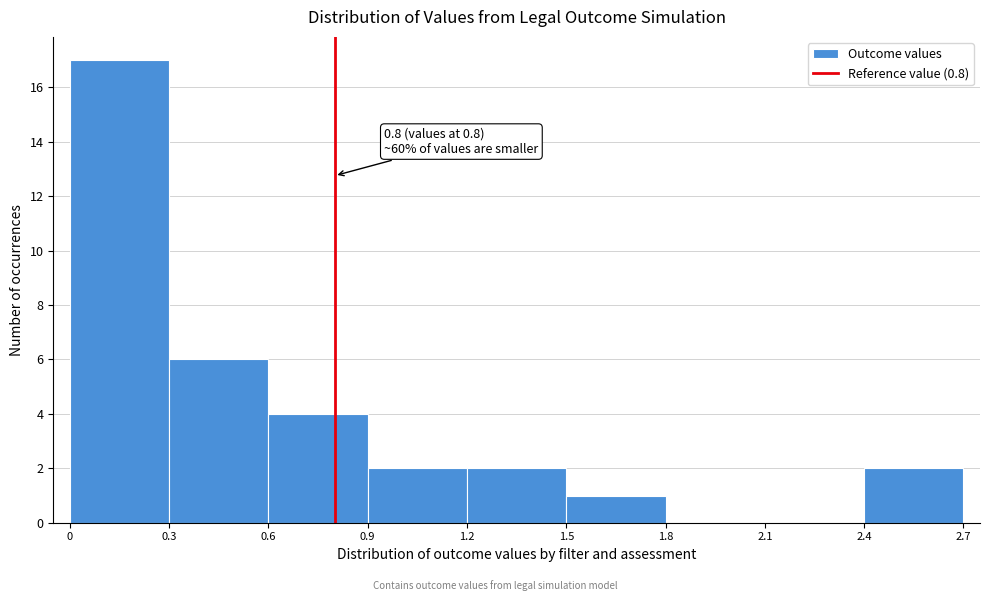

Over which range of the x-axis is the bar tallest?

0 to 0.3